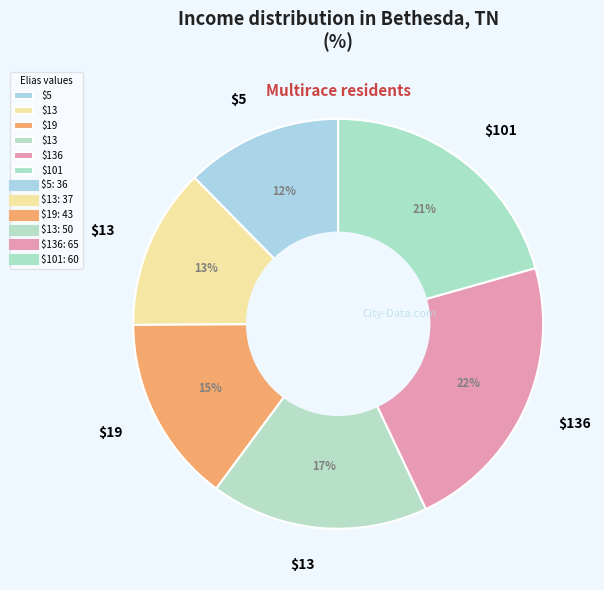

Is there a majority slice in this chart?

No